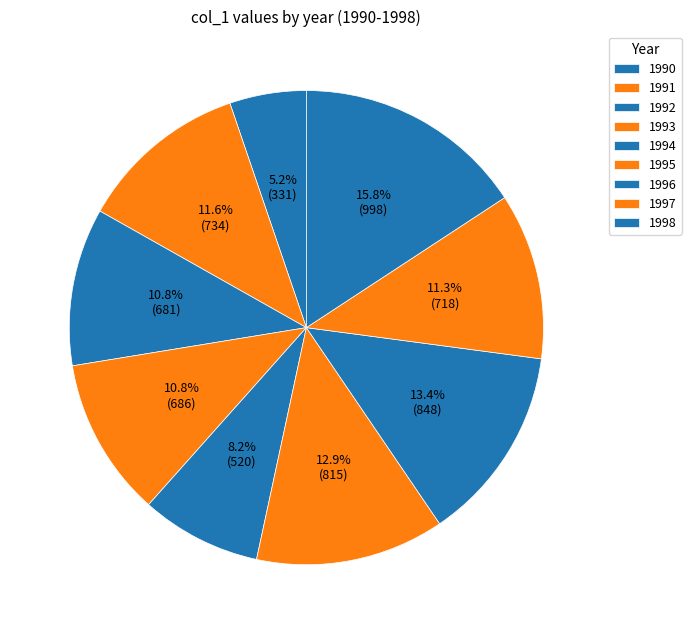

Count the number of slices in the pie.

9